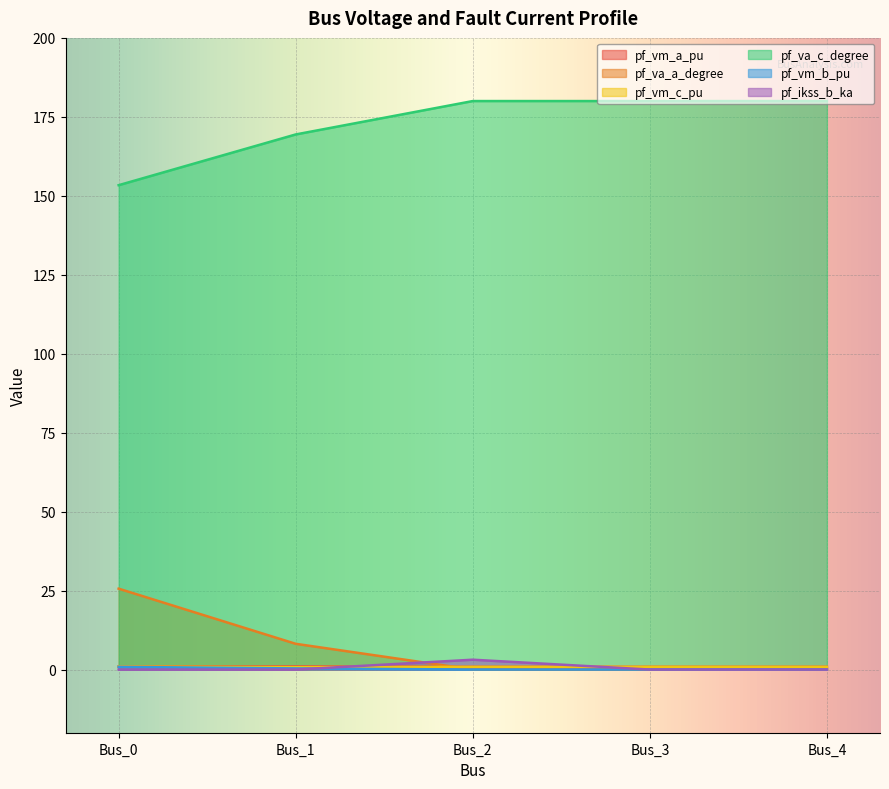

Is it true that pf_ikss_b_ka equals 0.0 at Bus_0?

True